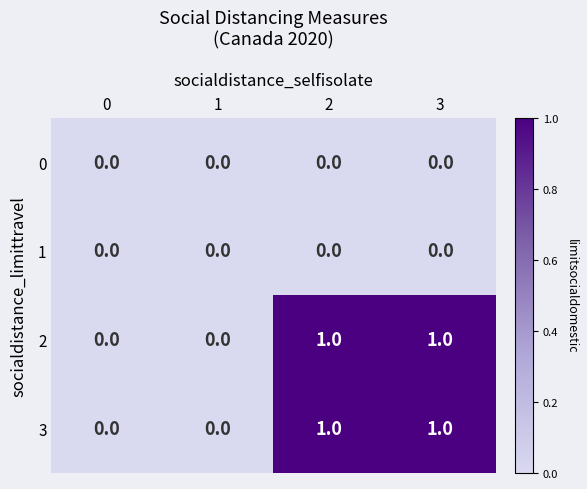

At how many categories does at least one series exceed 0?

2